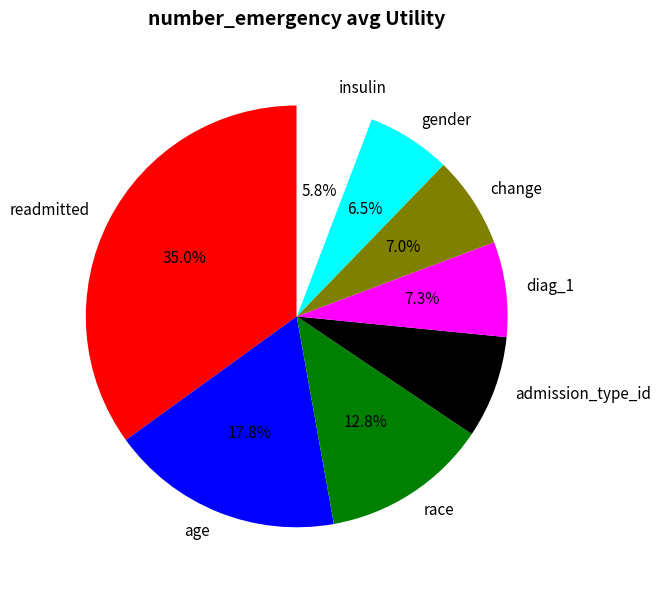

What is the total percentage of insulin and change?

12.8%